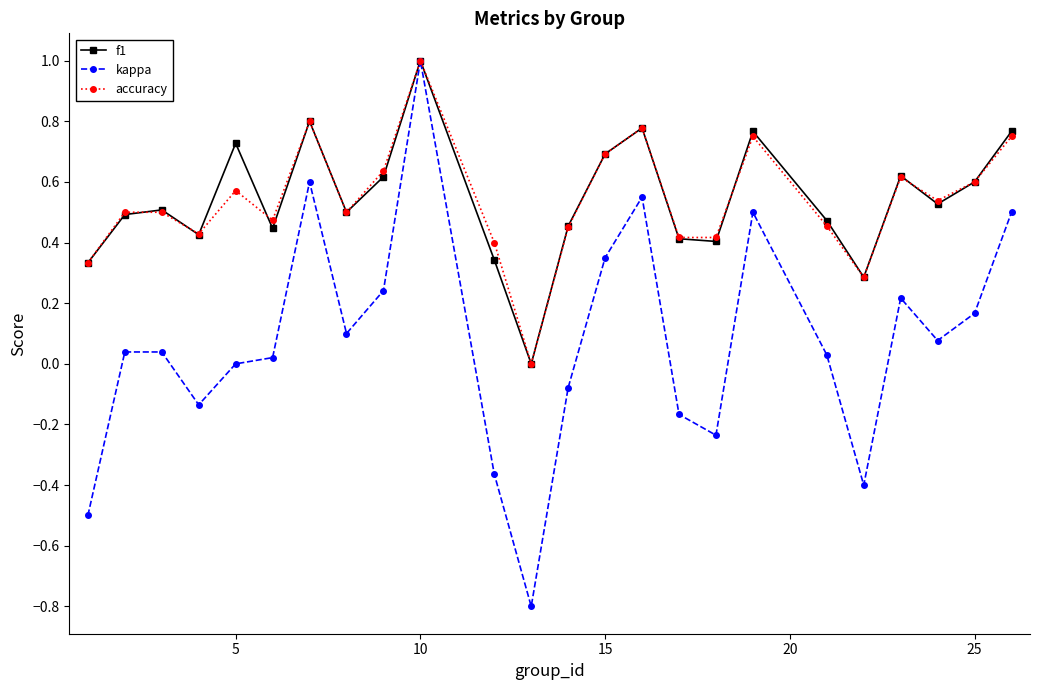

True or false: kappa has more than 2 interior local peaks.

True